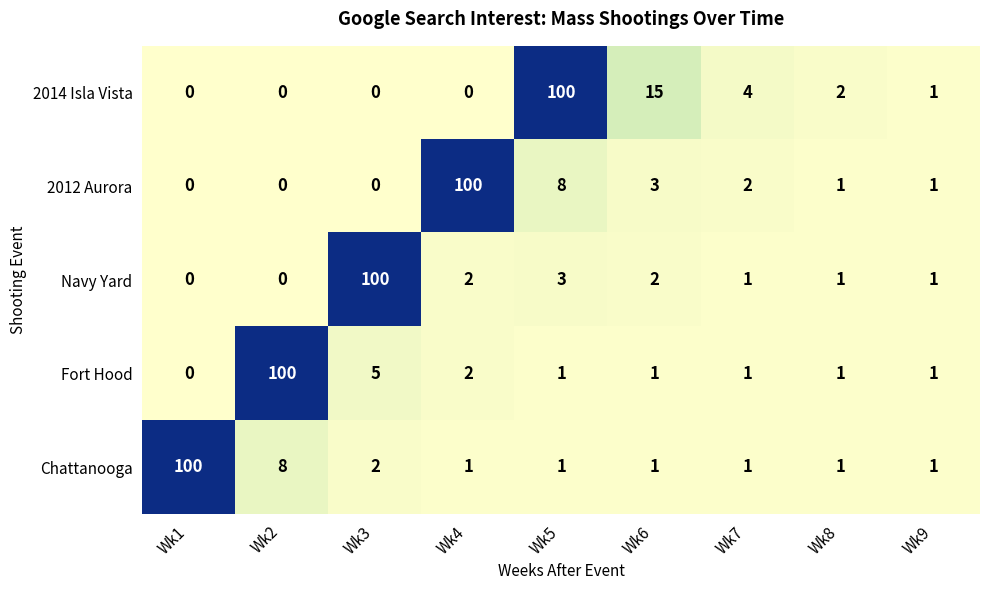

The 2014 Isla Vista series shows 100 at Wk5. True or false?

True